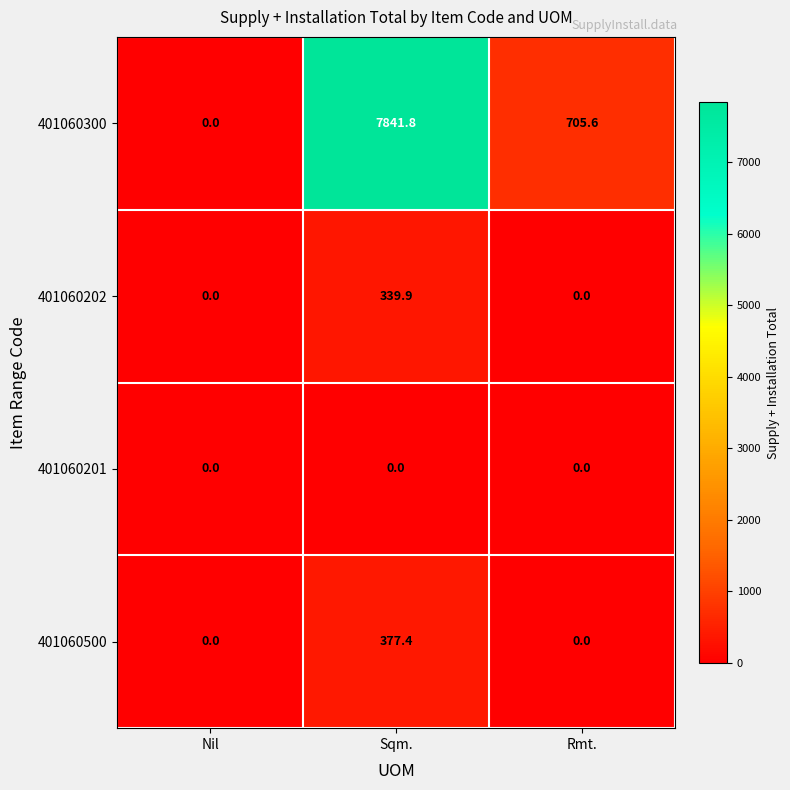

The 401060500 series shows 0.0 at Nil. True or false?

True